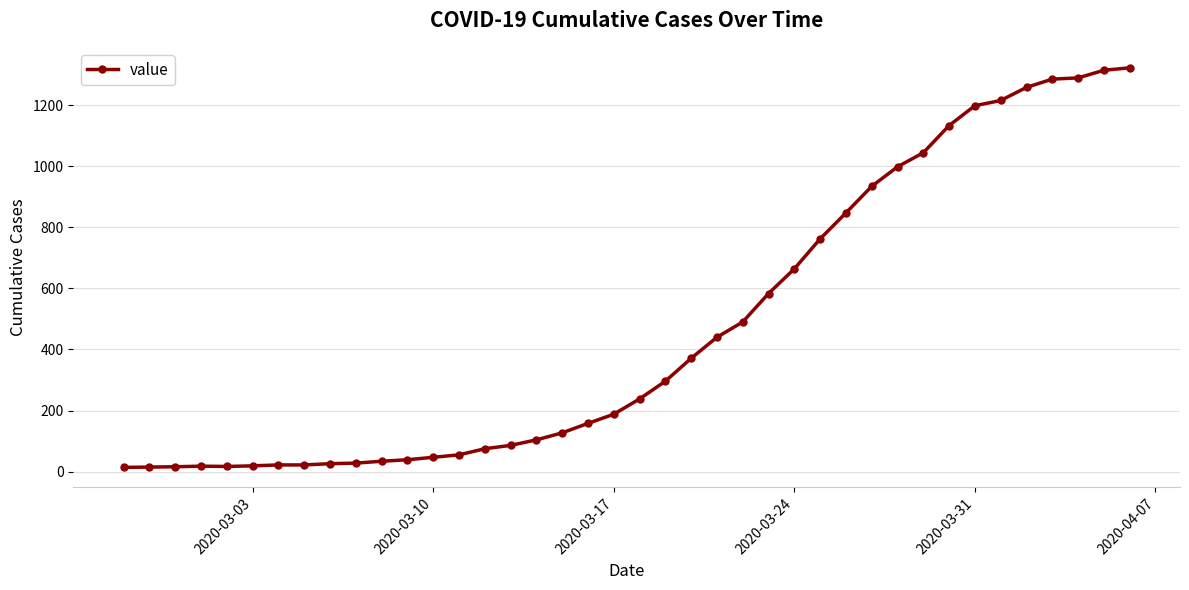

What is the average value?

470